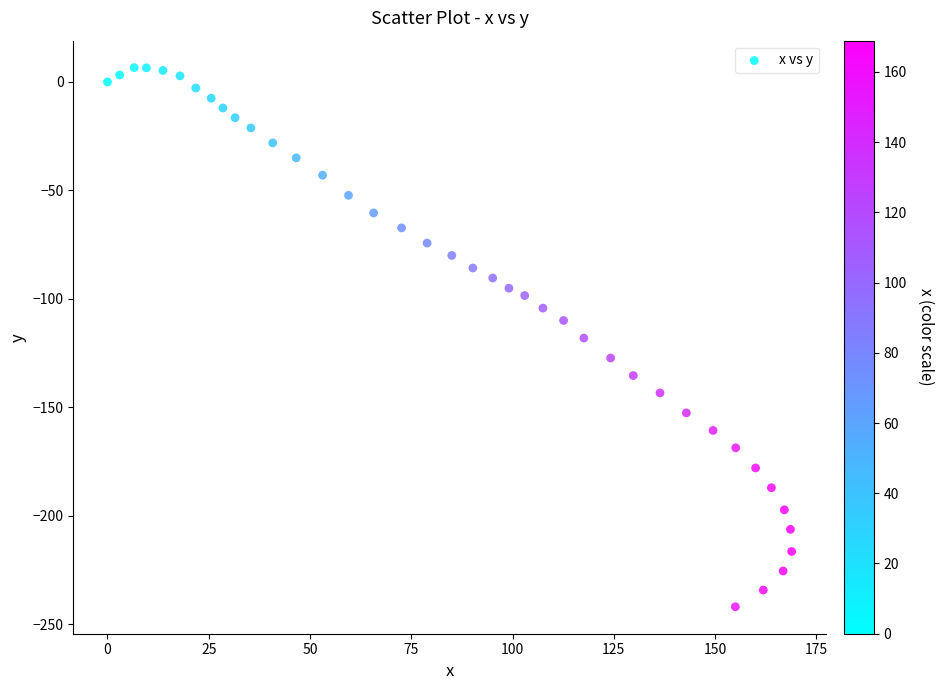

What is the range of X values (max minus min)?

168.9